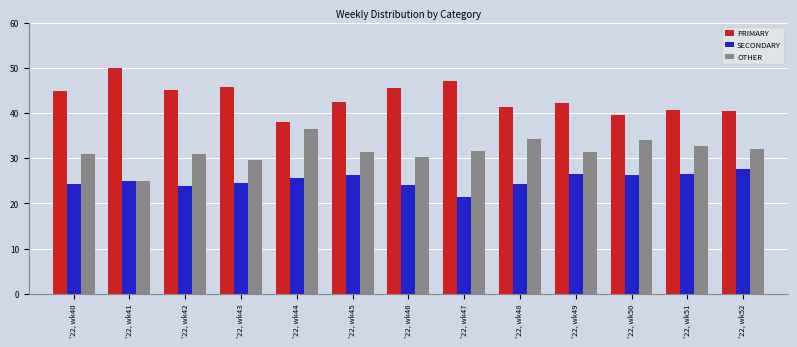

How many categories are shown in the chart?

13